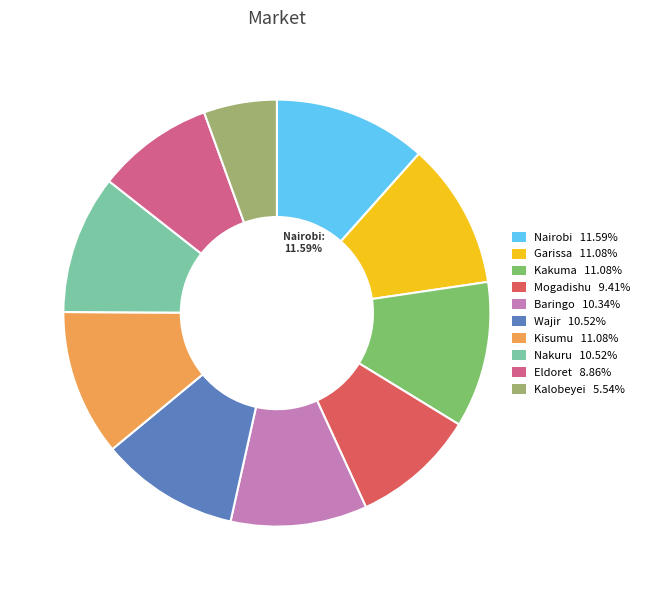

Which category has the smallest portion of the pie?

Kalobeyei